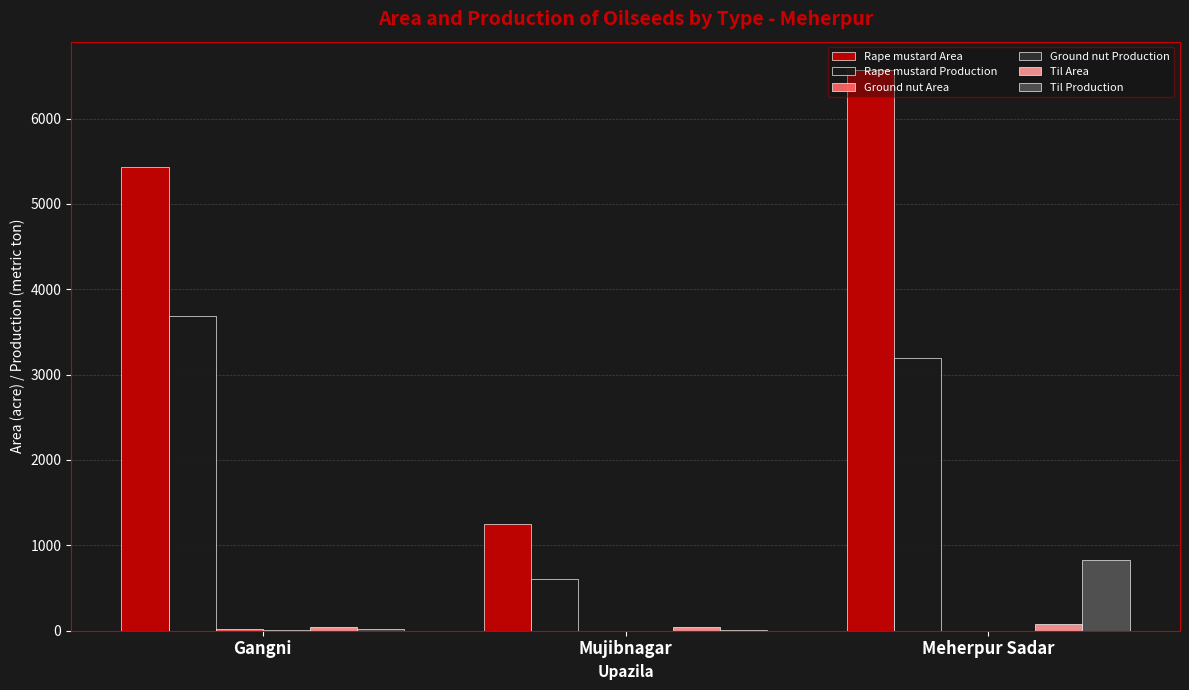

How many Til Area values are between 40 and 75?

3